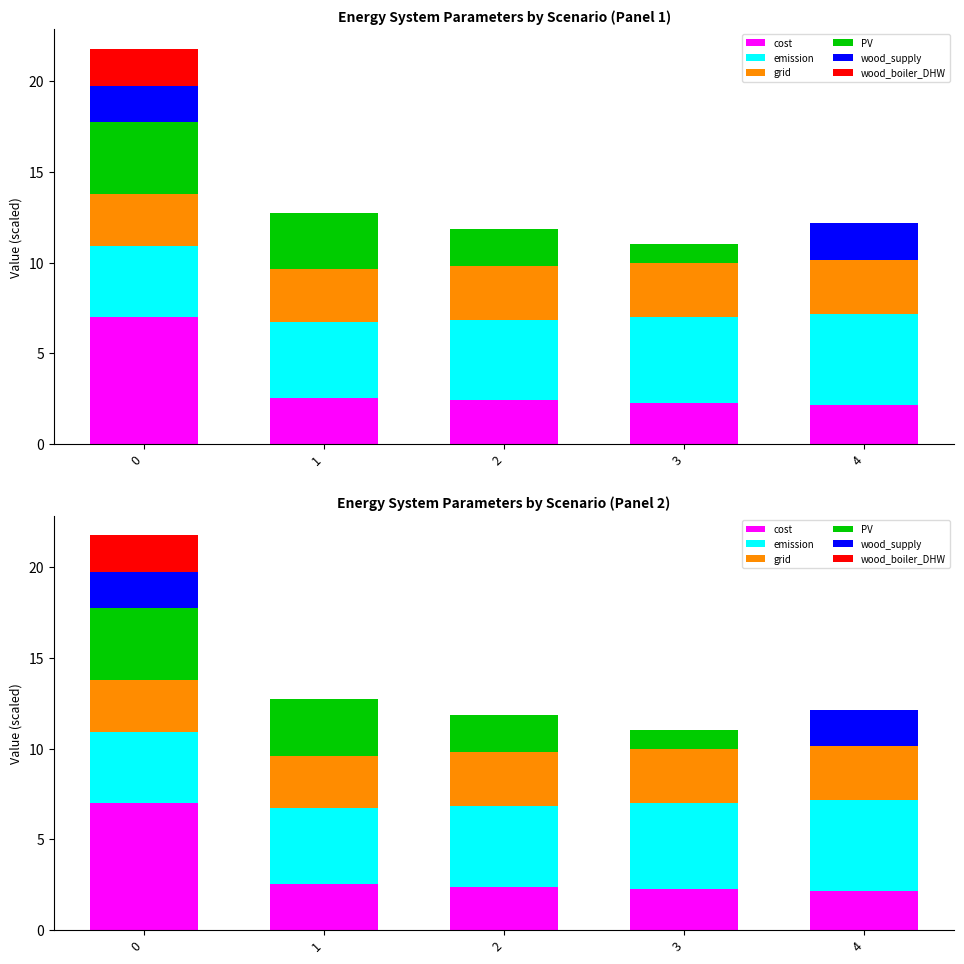

What are all the series names shown in the legend?

cost, emission, grid, PV, wood_supply, wood_boiler_DHW